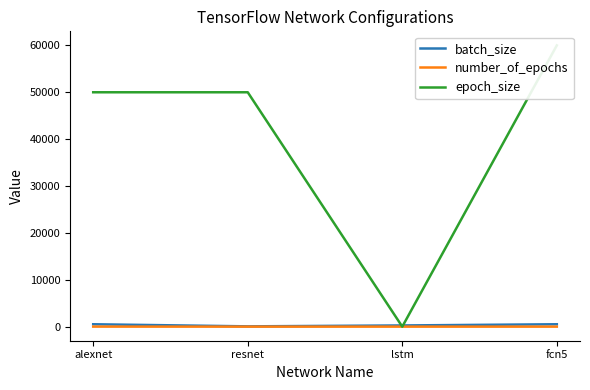

True or false: number_of_epochs has more than 2 interior local peaks.

False